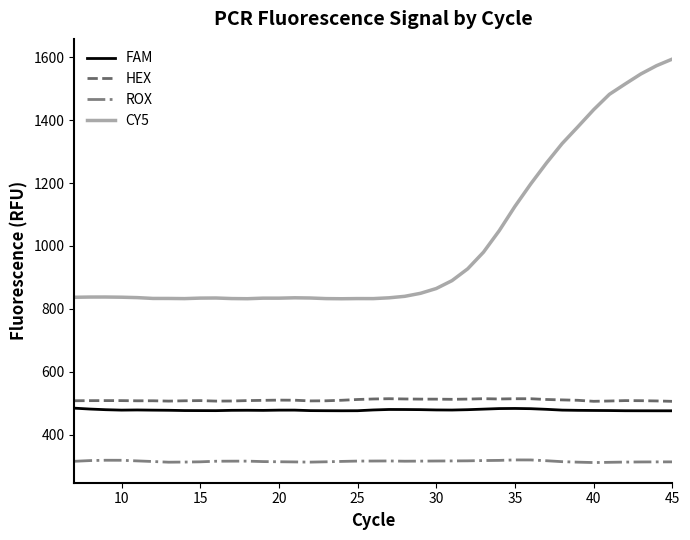

What is the greatest value displayed?

1593.8